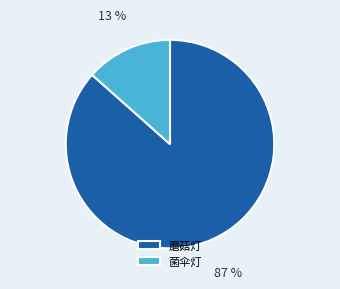

Count the number of slices in the pie.

2